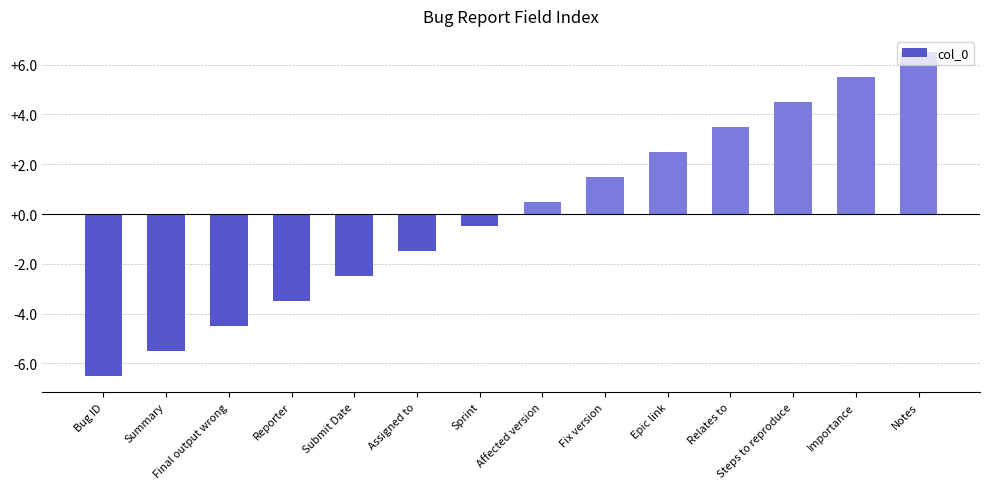

What is the difference between the maximum and minimum values?

13.0